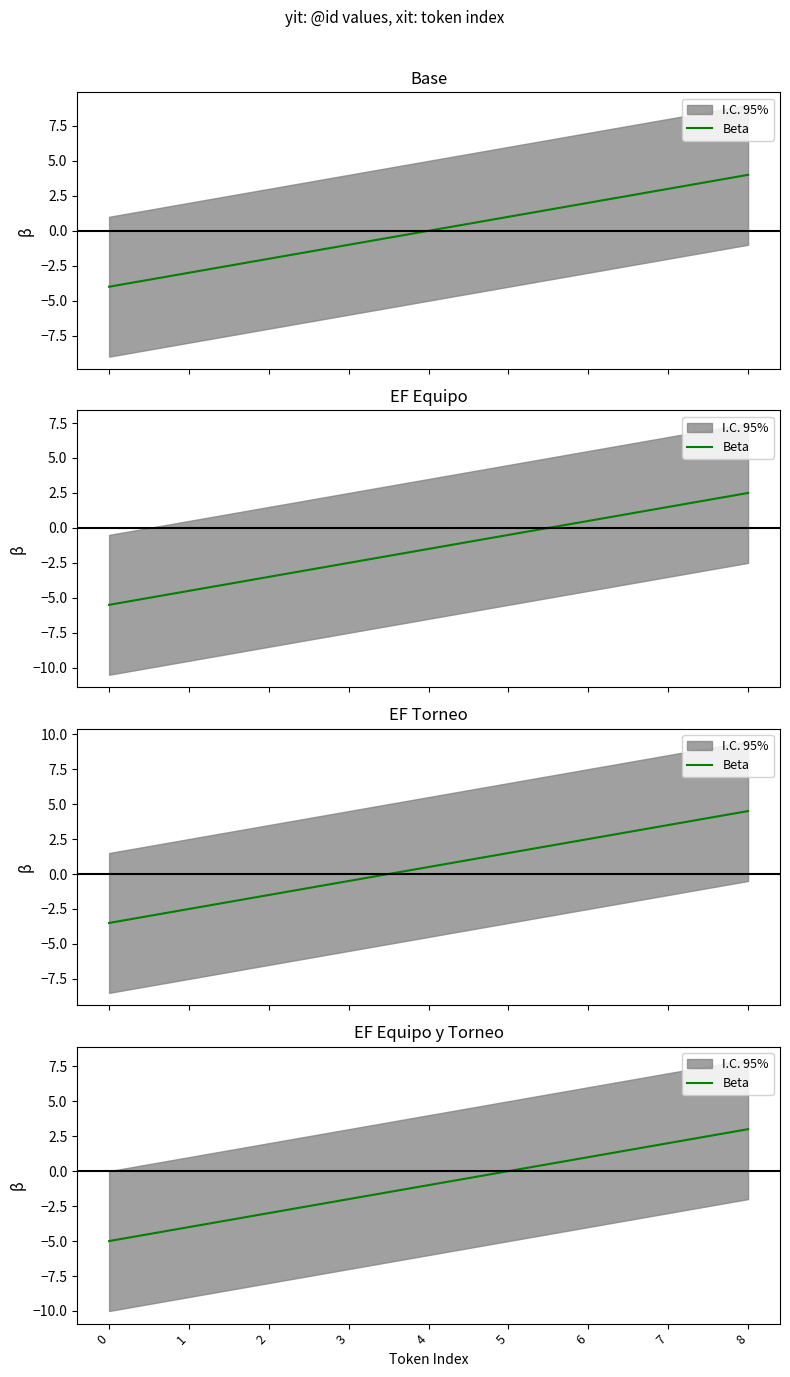

List the labels in order of value, largest first.

8, 7, 6, 5, 4, 3, 2, 1, 0